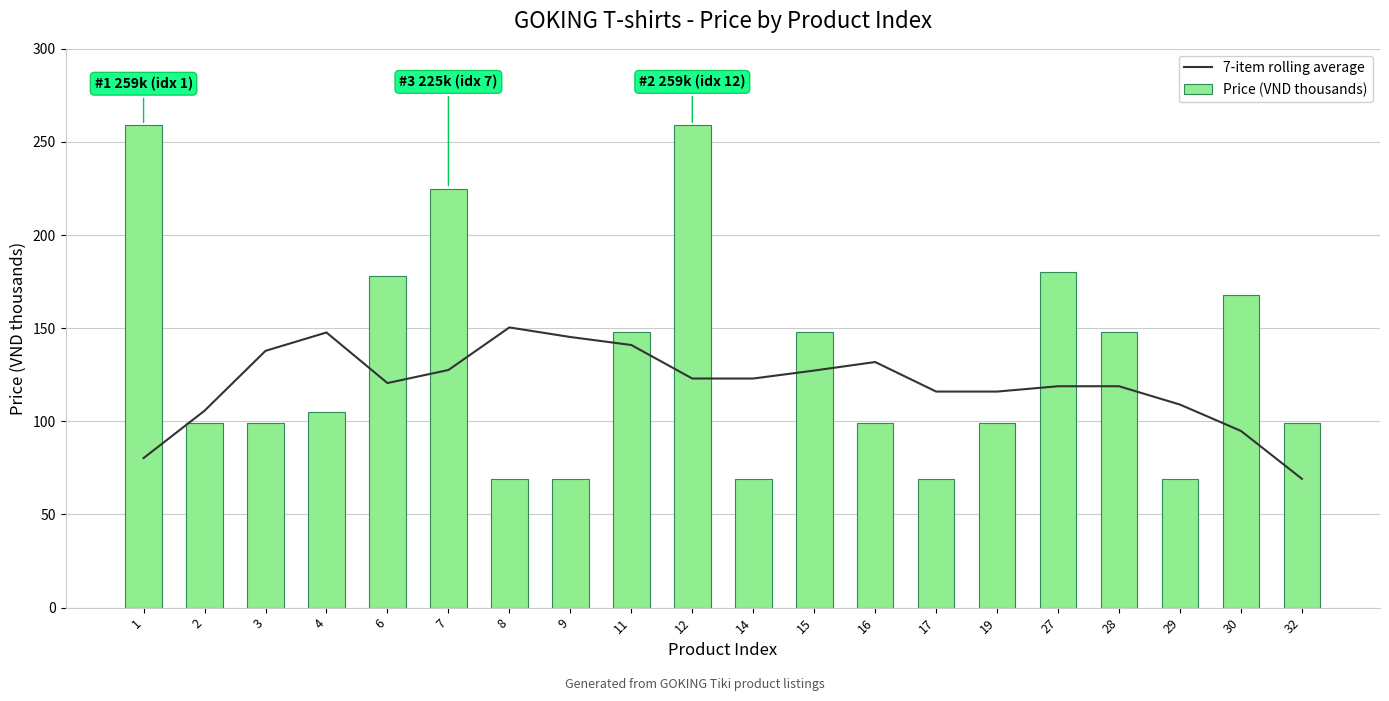

What is the maximum value for 7-item rolling average?

150.4